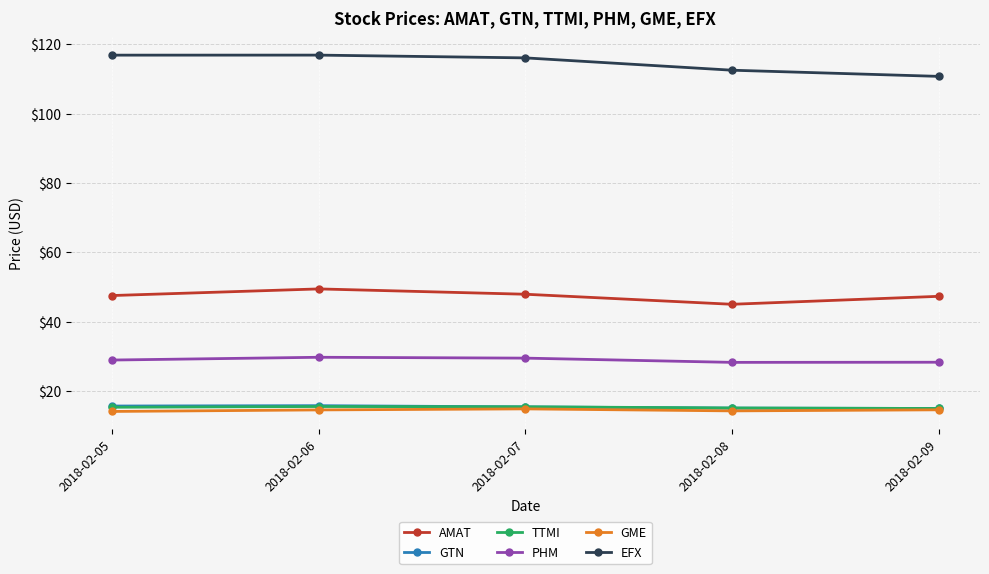

The value of AMAT at 2018-02-07 is 47.9. True or false?

True